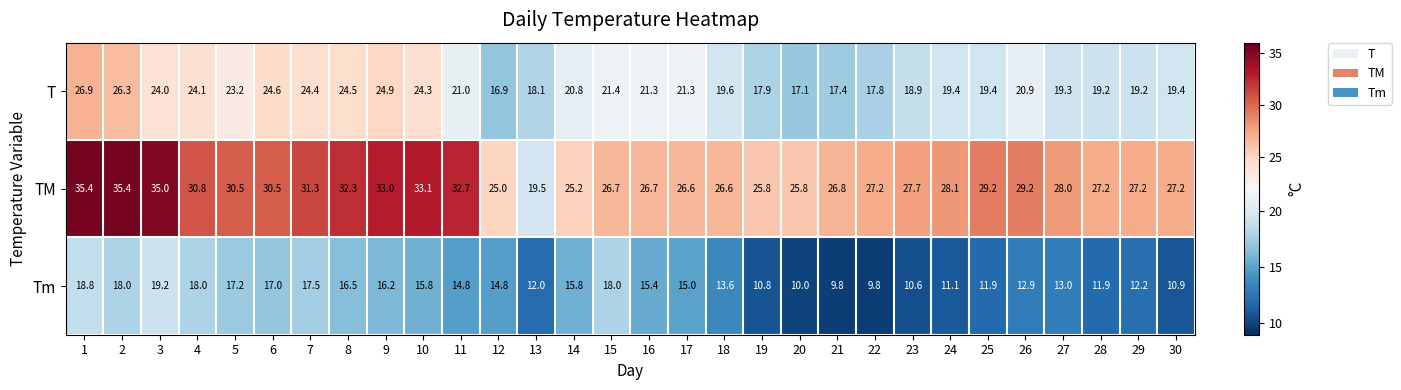

What is the difference between the highest and lowest values at 12?

10.2